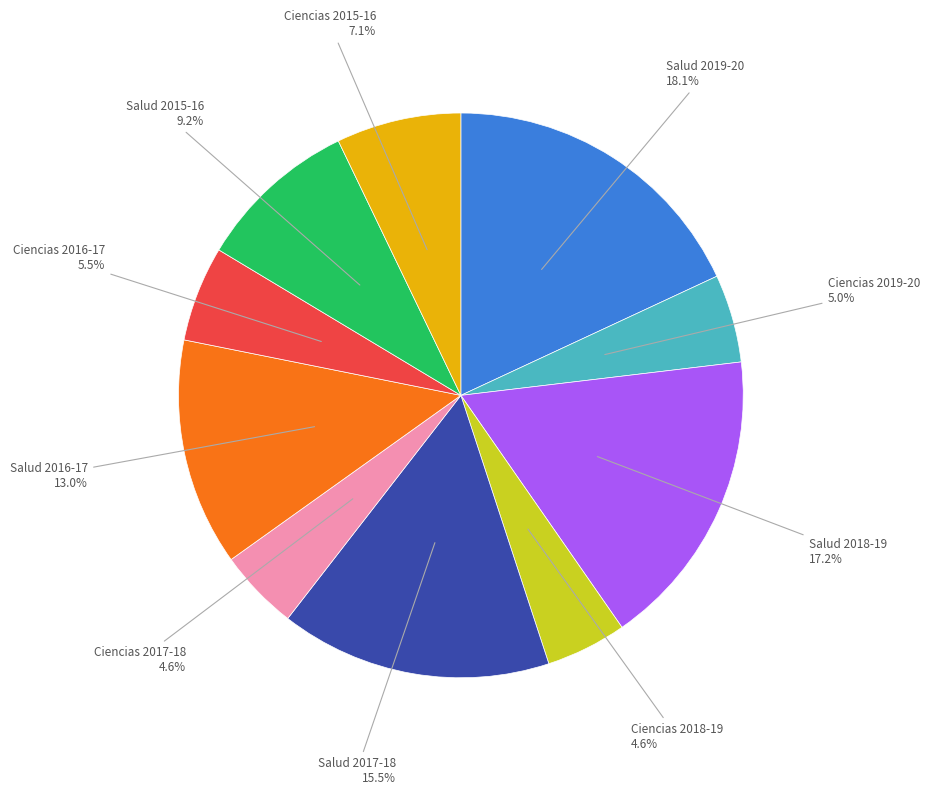

Is there any slice that represents more than half of the pie?

No